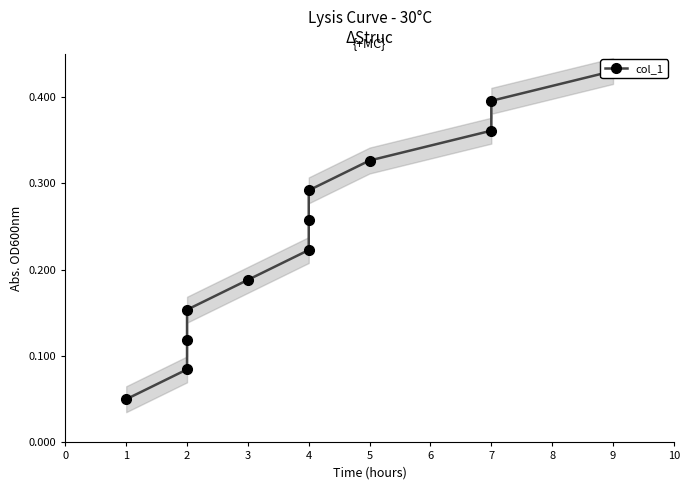

What is the sum of all values?

2.9